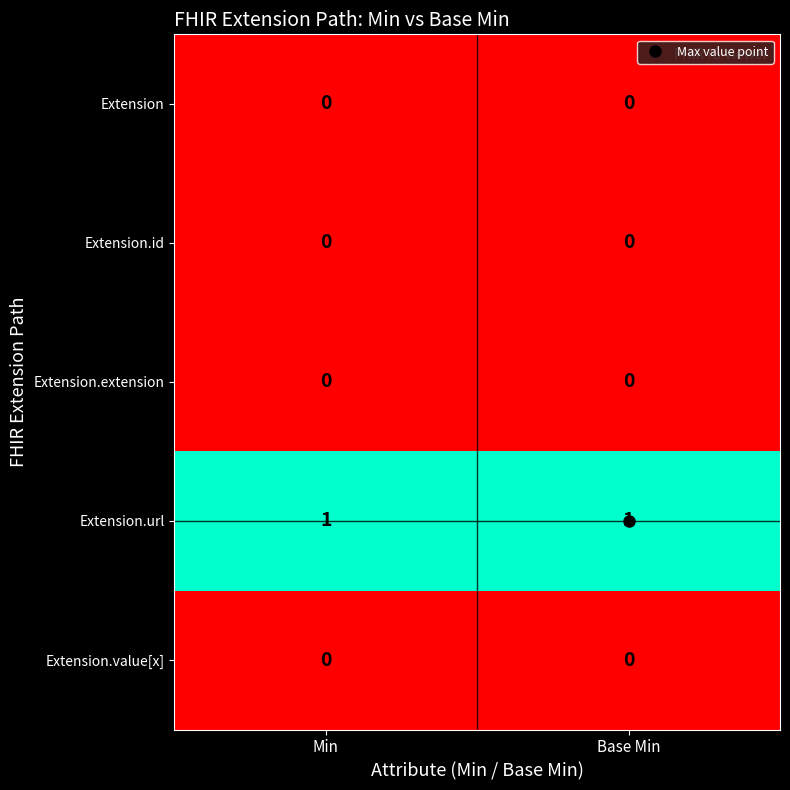

The Extension series shows 0 at Min. True or false?

True